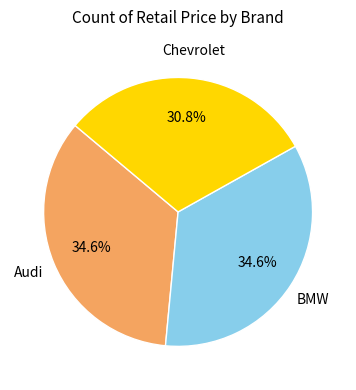

Is there a majority slice in this chart?

No